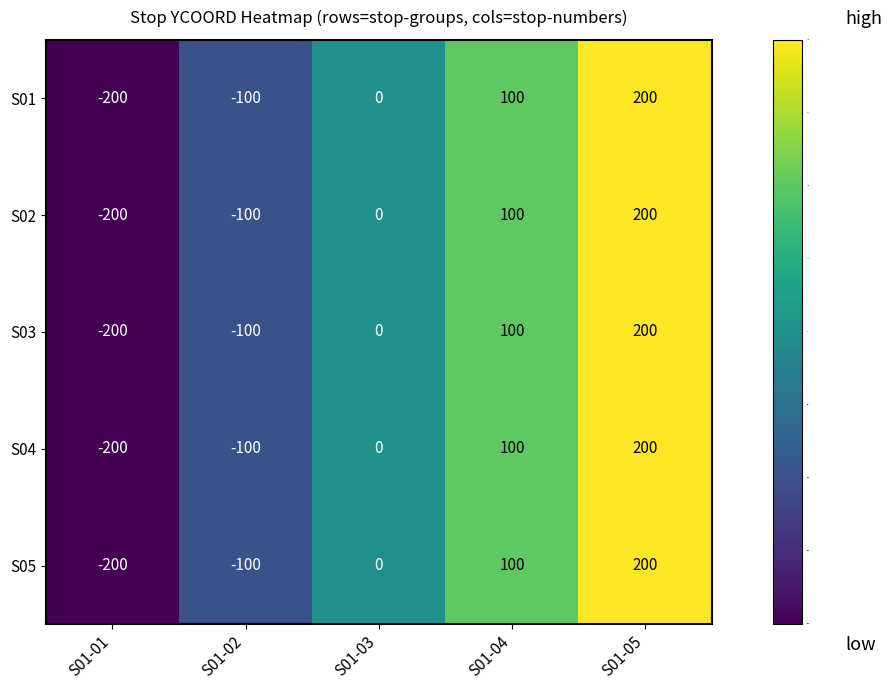

At which label is S02 closest to 0?

S01-03